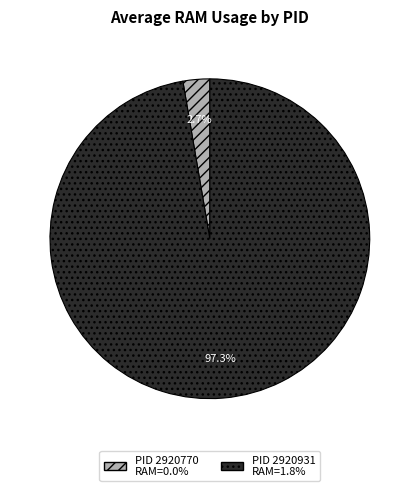

Is there a majority slice in this chart?

Yes